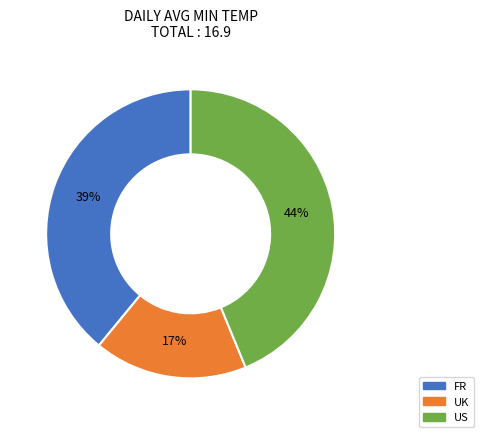

Combined, do UK and FR account for over 50%?

Yes